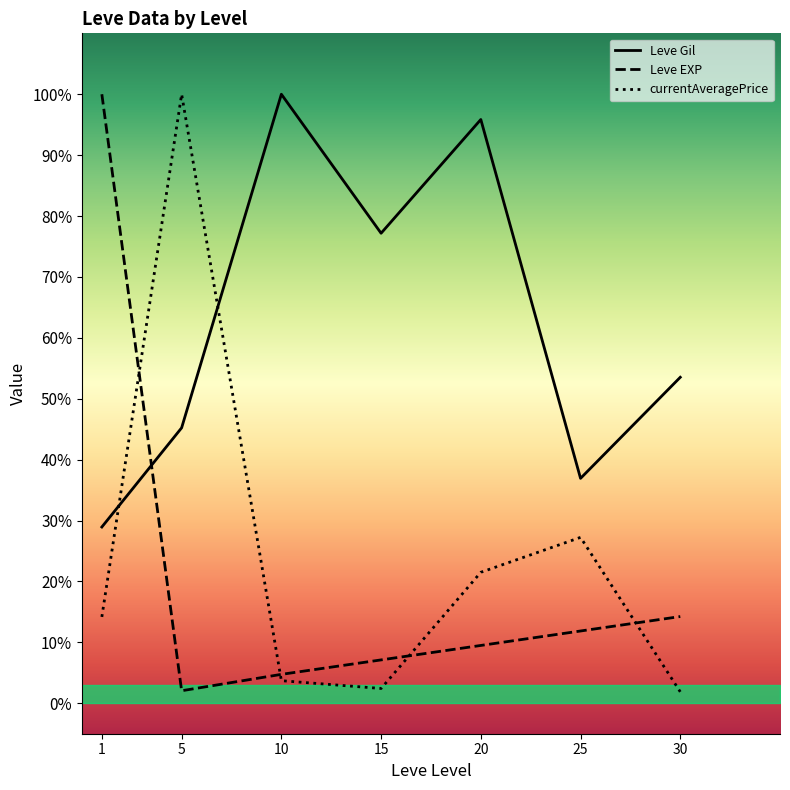

What is the difference between the maximum and second lowest values in the Leve Gil series?

63.1